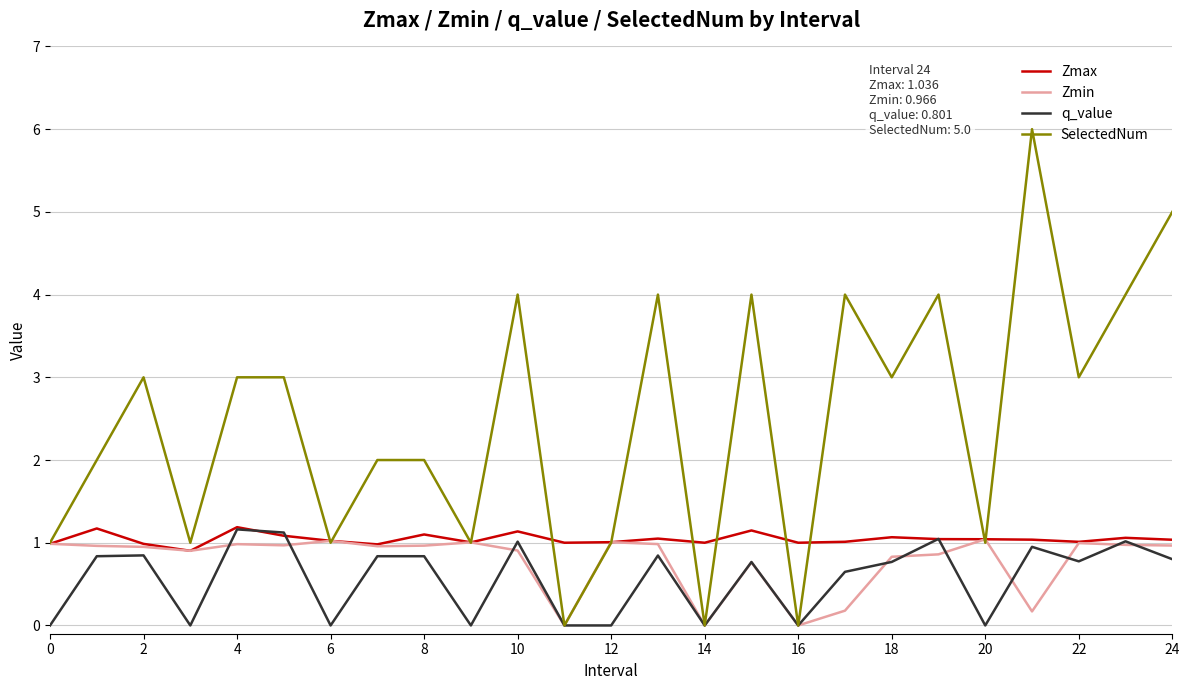

Which series has the largest range (max minus min)?

SelectedNum